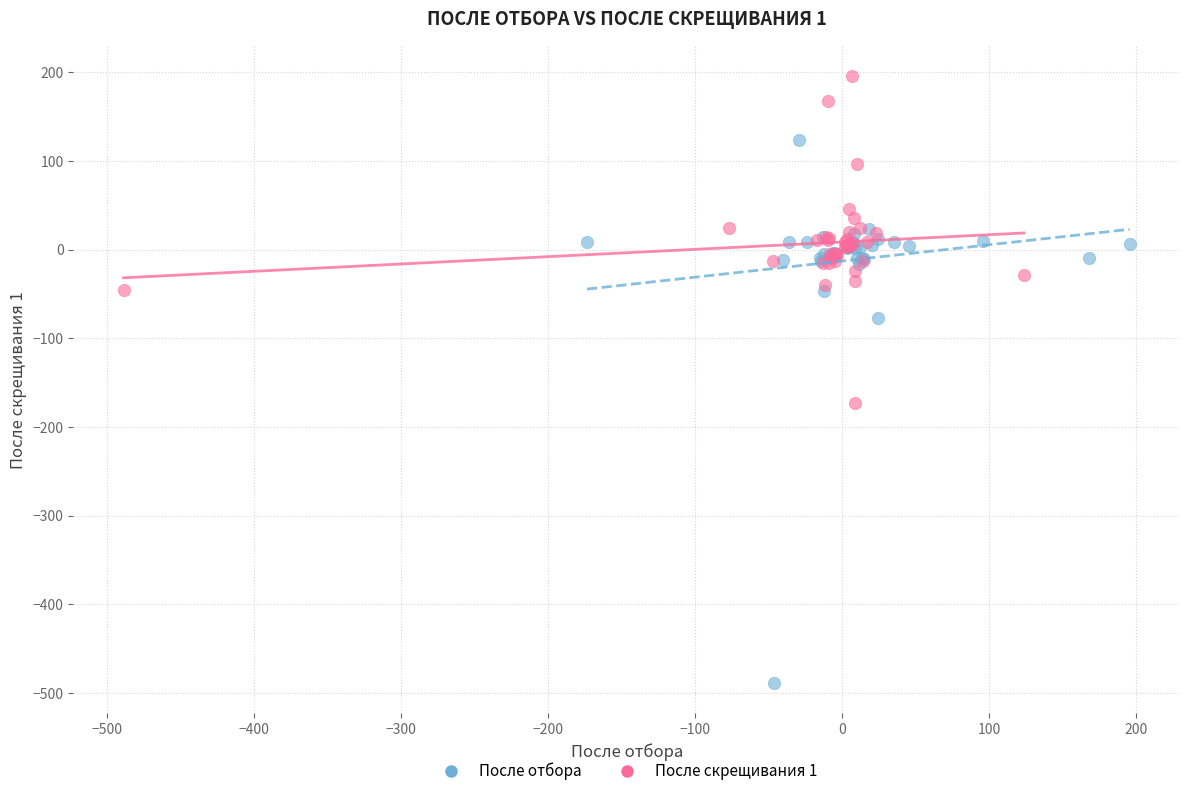

Which series has the largest Y range (max minus min)?

После отбора